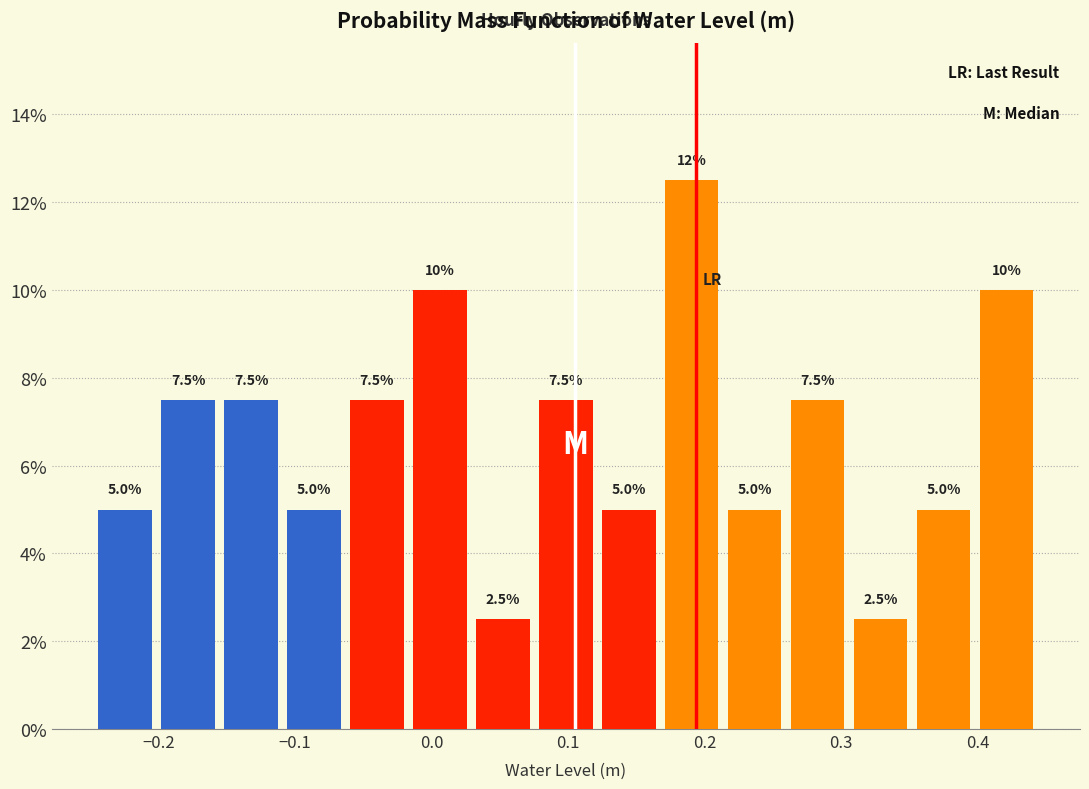

Which range on the x-axis has the tallest bar?

0.17 to 0.21